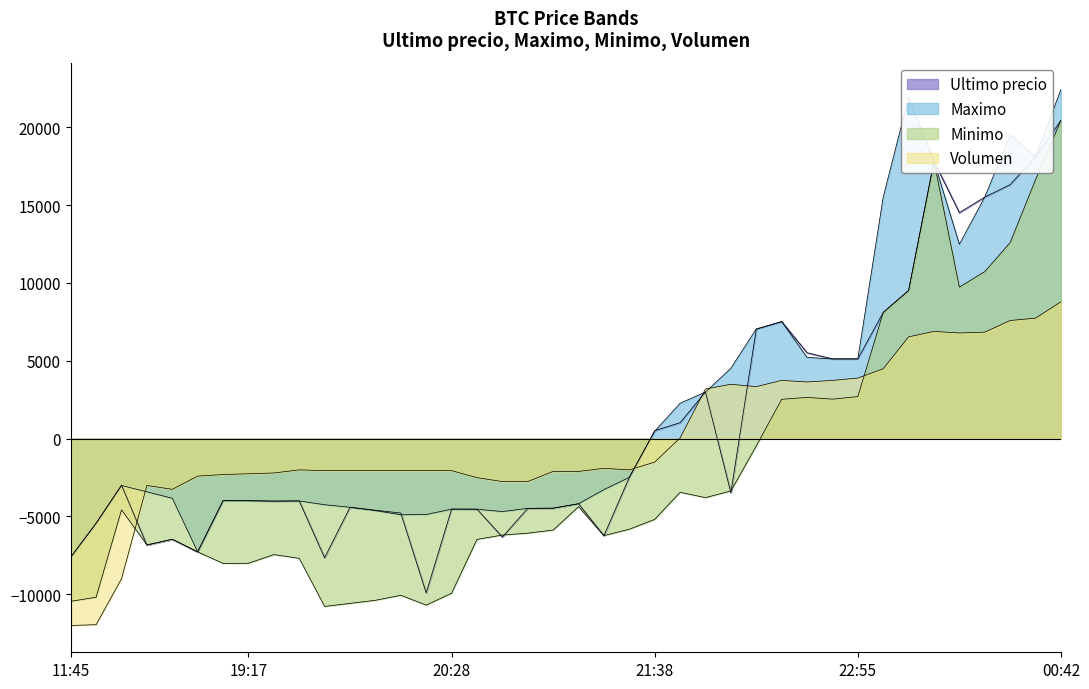

Read the Ultimo precio value at 2021-04-05 23:39.

14515.0